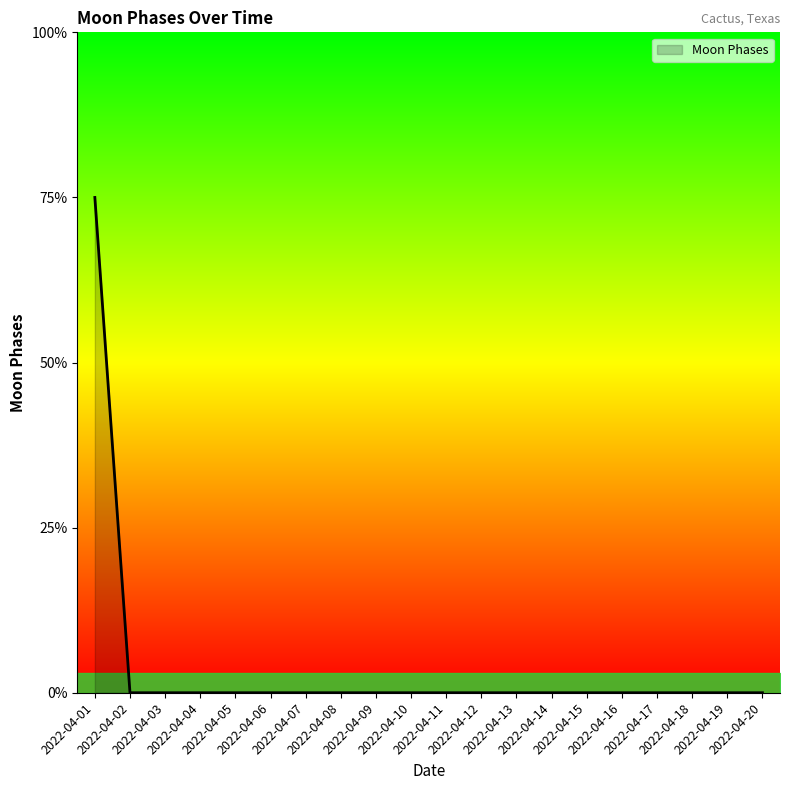

Count the values in the range 0 to 1.

19